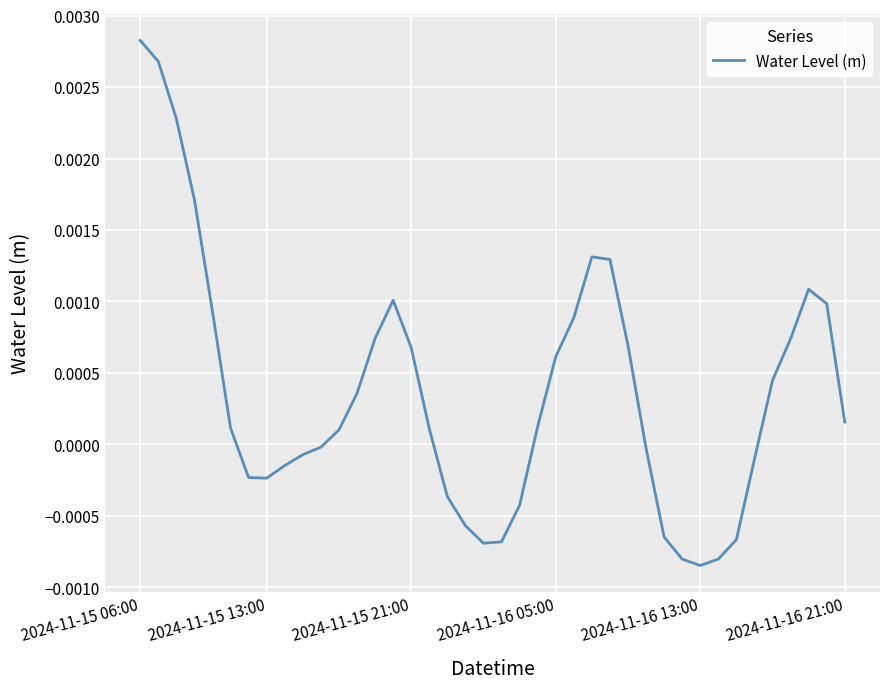

Count the number of categories in the chart.

40